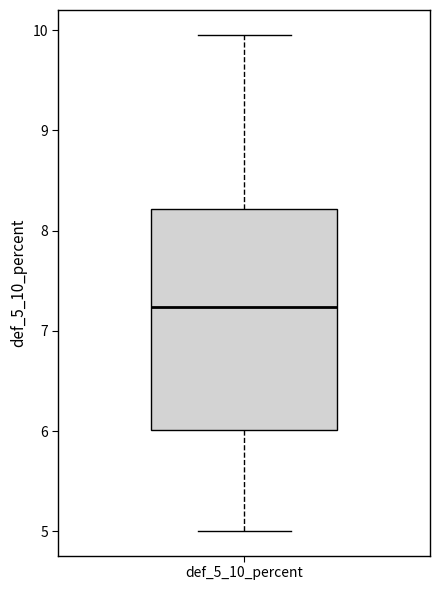

Transcribe this box plot: give where the median line is, the range the box spans, and where the two whiskers end, as read against the y-axis. The values are not printed on the chart, so give them approximately, as read against the axis.

median 7.2, box 6.0 to 8.2, whiskers 5.0 to 10.0